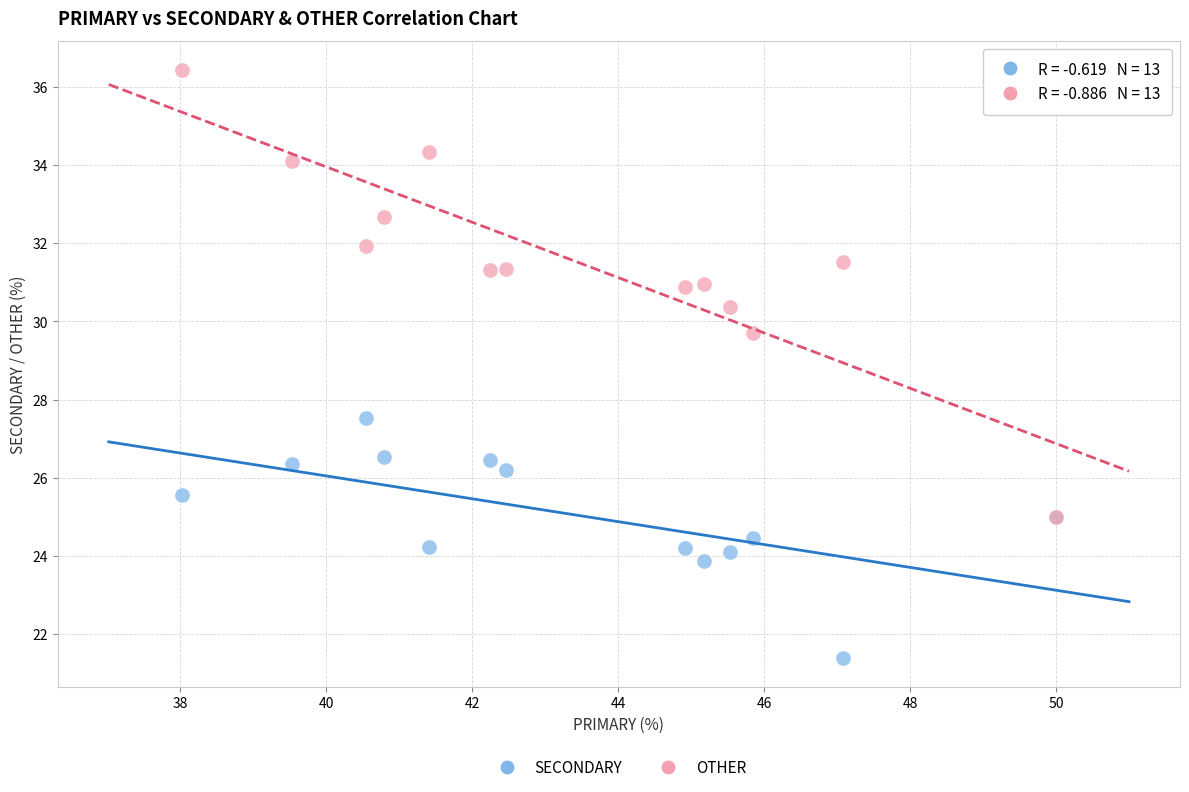

Across all series, what Y value is closest to 28?

27.5